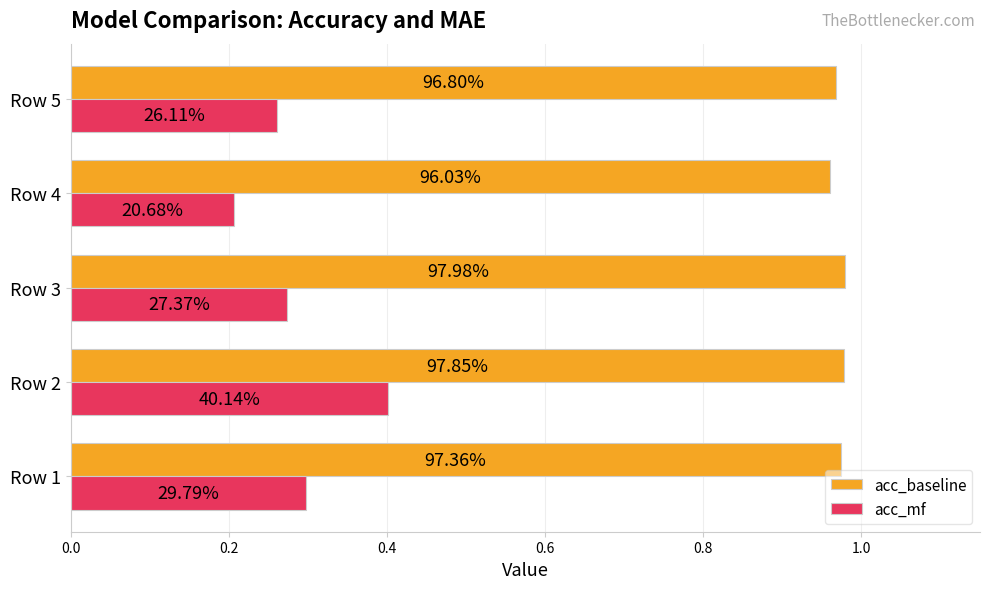

What are all the series names shown in the legend?

acc_baseline, acc_mf